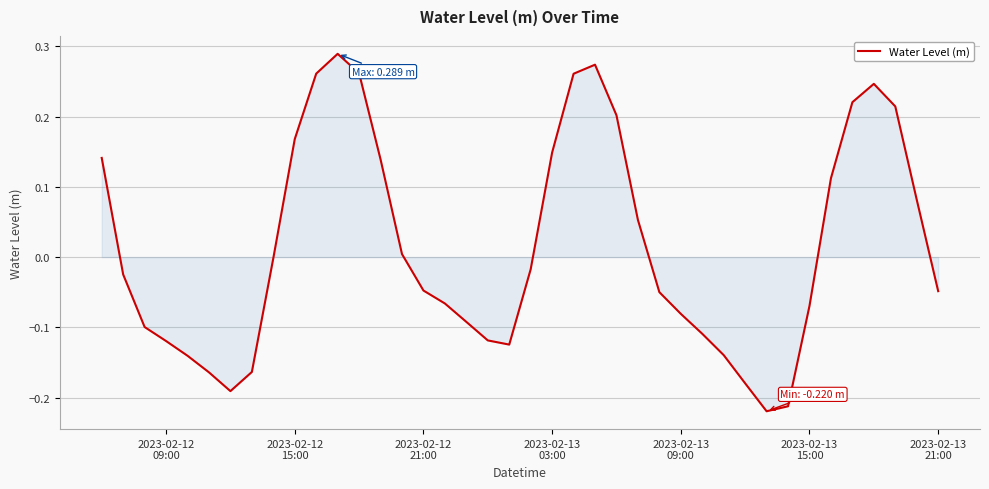

What is the difference between the maximum and minimum values?

0.5